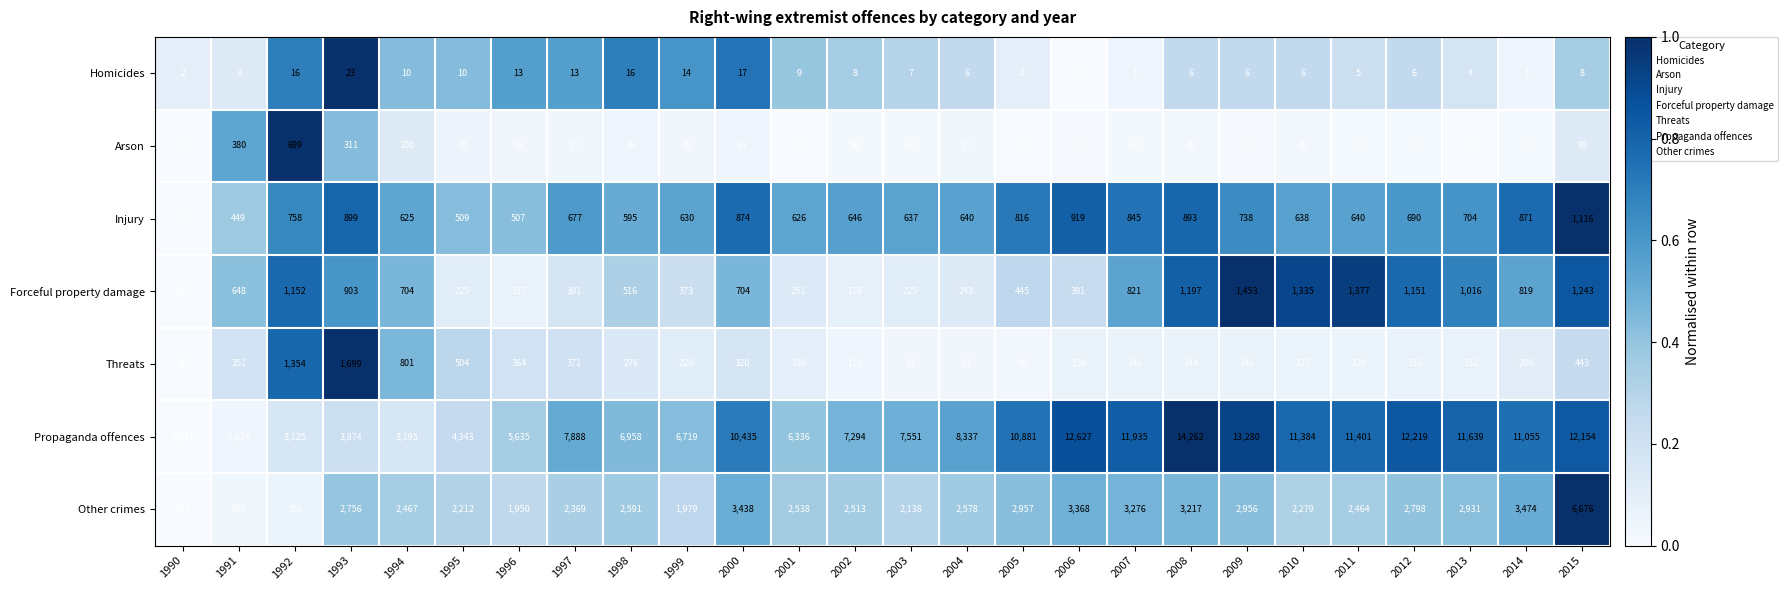

Is it true that Threats equals 584 at 1991?

False